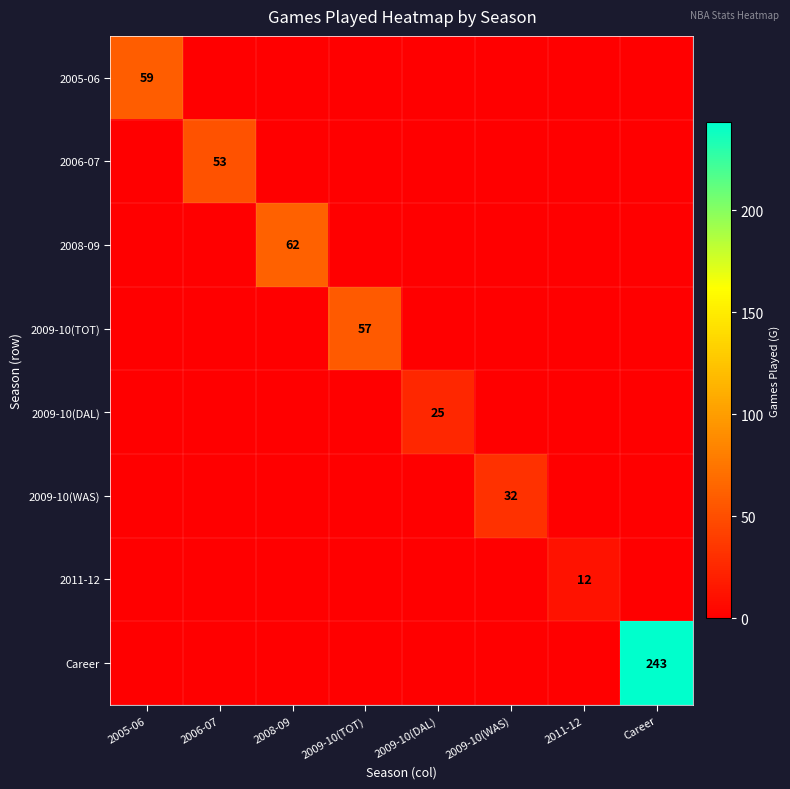

The 2009-10(DAL) series shows 38 at 2009-10(DAL). True or false?

False